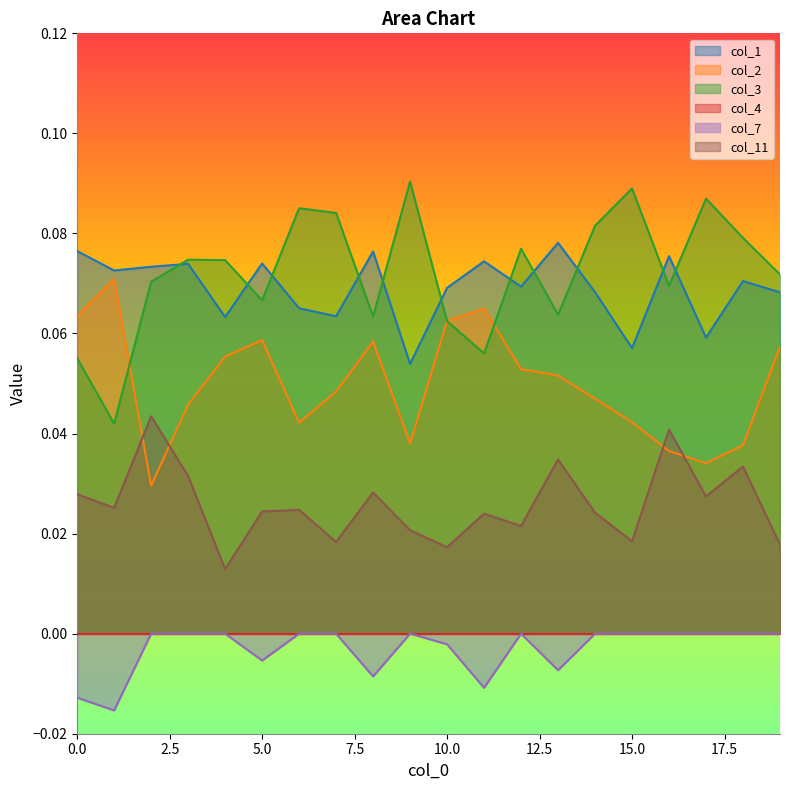

How many lines are shown in the chart?

6